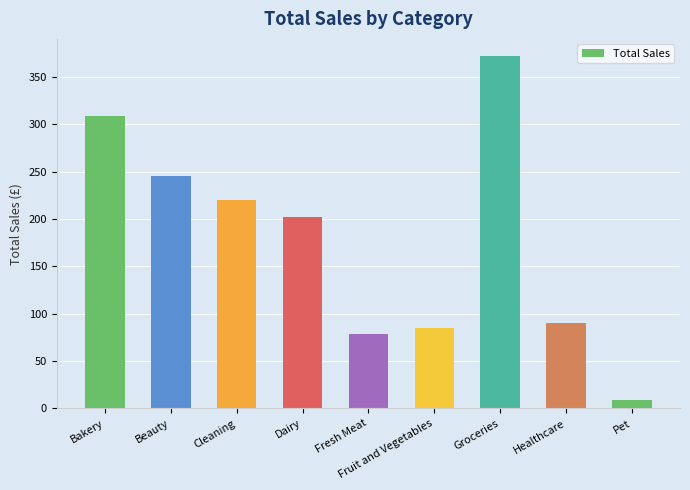

The chart shows a value of 111.4 at Fruit and Vegetables. True or false?

False